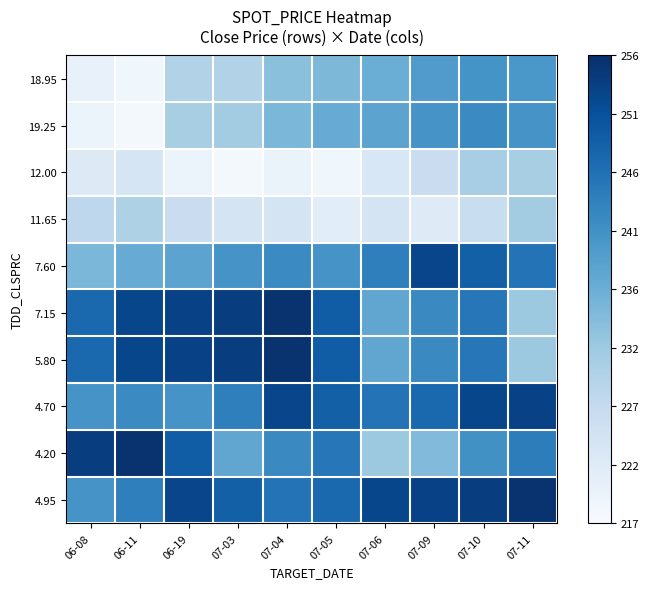

Reading left to right, what are all the values shown in this chart?

18.95: 06-08=0.1	06-11=0.0	06-19=0.3	07-03=0.3	07-04=0.4	07-05=0.5	07-06=0.5	07-09=0.6	07-10=0.6	07-11=0.6
19.25: 06-08=0.1	06-11=0.0	06-19=0.3	07-03=0.4	07-04=0.5	07-05=0.5	07-06=0.5	07-09=0.6	07-10=0.6	07-11=0.6
12.00: 06-08=0.1	06-11=0.2	06-19=0.1	07-03=0.0	07-04=0.1	07-05=0.0	07-06=0.2	07-09=0.2	07-10=0.3	07-11=0.3
11.65: 06-08=0.3	06-11=0.3	06-19=0.2	07-03=0.2	07-04=0.2	07-05=0.1	07-06=0.2	07-09=0.1	07-10=0.2	07-11=0.4
7.60: 06-08=0.5	06-11=0.5	06-19=0.5	07-03=0.6	07-04=0.6	07-05=0.6	07-06=0.7	07-09=0.9	07-10=0.8	07-11=0.7
7.15: 06-08=0.8	06-11=0.9	06-19=0.9	07-03=0.9	07-04=1.0	07-05=0.8	07-06=0.5	07-09=0.7	07-10=0.7	07-11=0.4
5.80: 06-08=0.8	06-11=0.9	06-19=0.9	07-03=0.9	07-04=1.0	07-05=0.8	07-06=0.5	07-09=0.7	07-10=0.7	07-11=0.4
4.70: 06-08=0.6	06-11=0.6	06-19=0.6	07-03=0.7	07-04=0.9	07-05=0.8	07-06=0.7	07-09=0.8	07-10=0.9	07-11=0.9
4.20: 06-08=0.9	06-11=1.0	06-19=0.8	07-03=0.5	07-04=0.7	07-05=0.7	07-06=0.4	07-09=0.4	07-10=0.6	07-11=0.7
4.95: 06-08=0.6	06-11=0.7	06-19=0.9	07-03=0.8	07-04=0.7	07-05=0.8	07-06=0.9	07-09=0.9	07-10=0.9	07-11=1.0